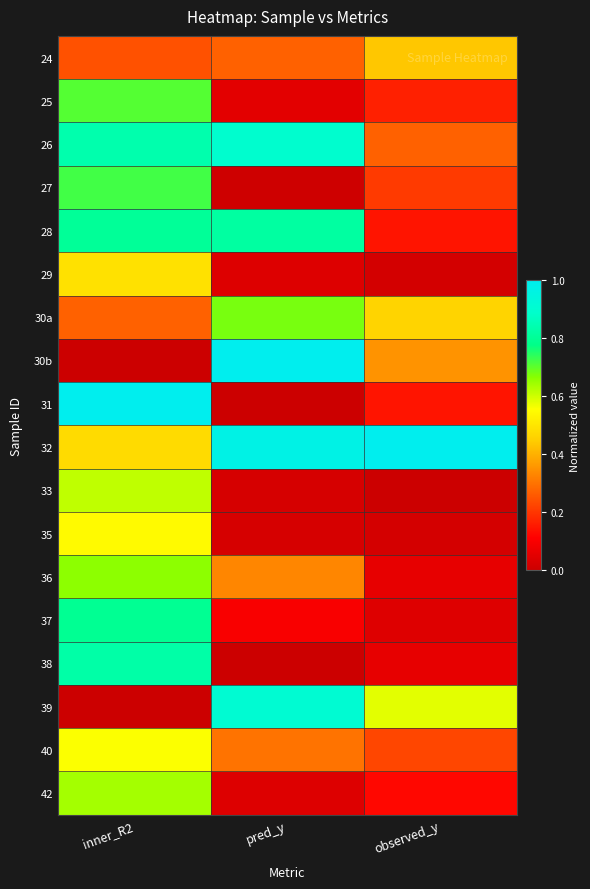

At how many categories does at least one series exceed 0?

3